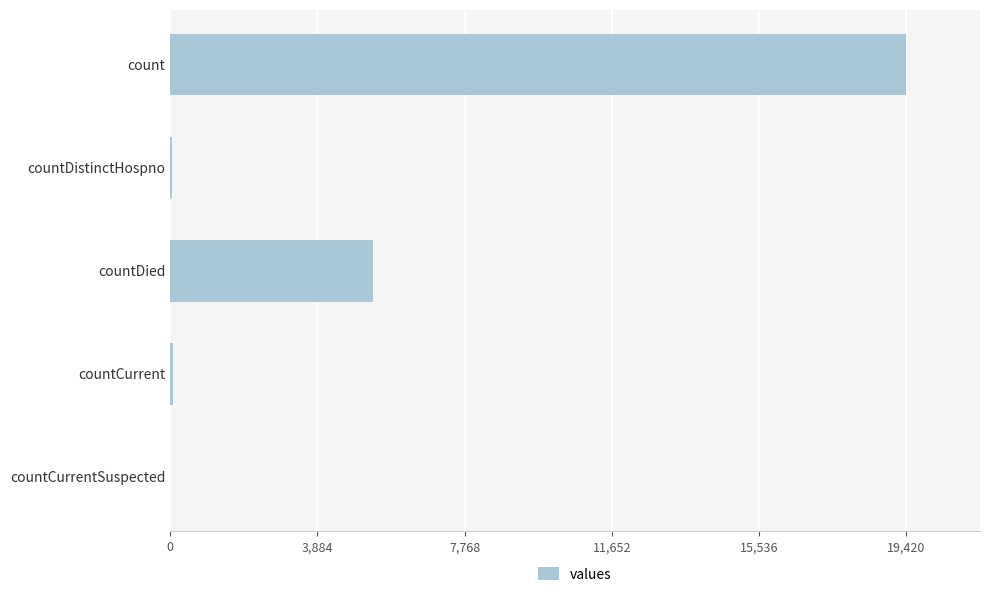

What is the greatest value displayed?

19420